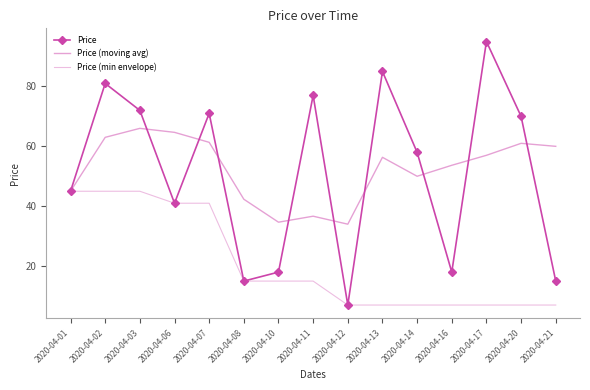

The value of Price (moving avg) at 2020-04-02 is 63.0. True or false?

True